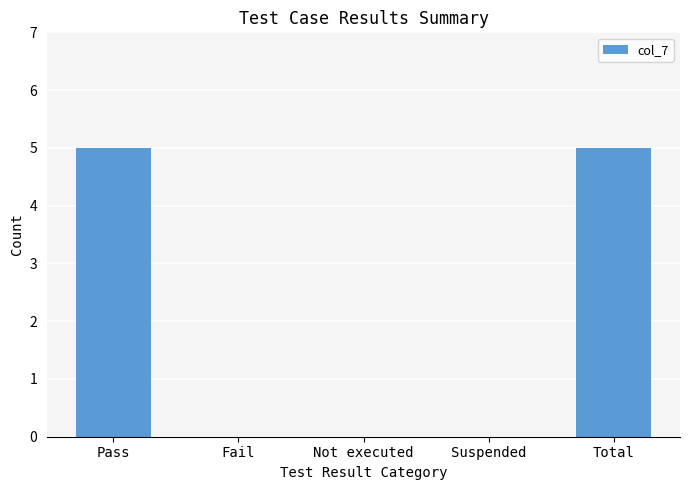

What is the maximum value shown in the chart?

5